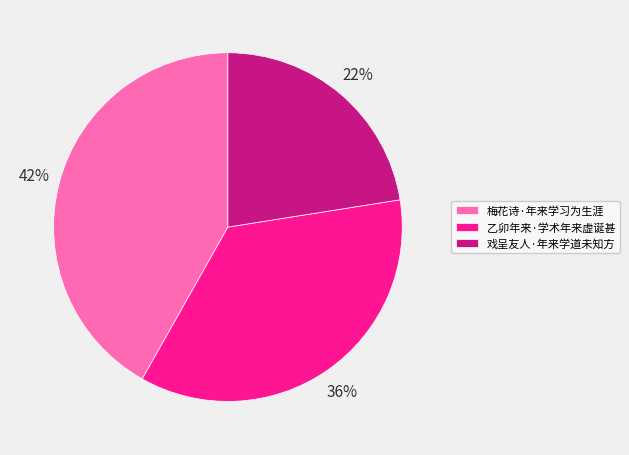

True or false: 梅花诗·年来学习为生涯 accounts for 50% of the total.

False